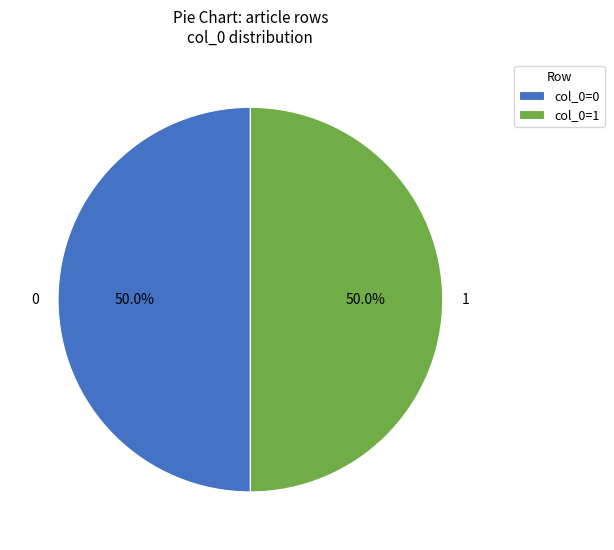

Which category has the smallest portion of the pie?

Row 0